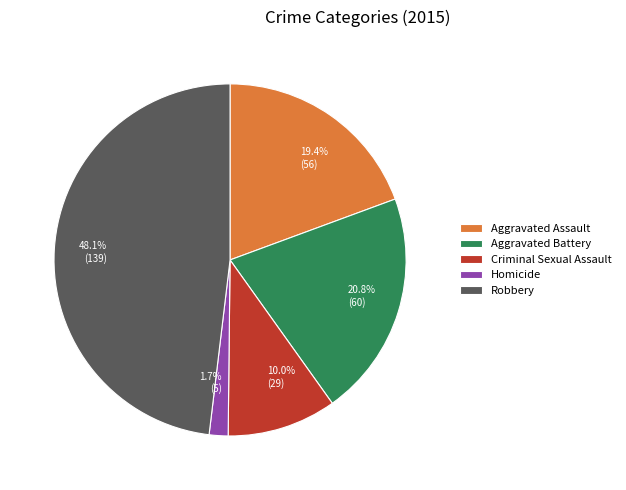

Is the sum of Aggravated Battery and Criminal Sexual Assault greater than half?

No